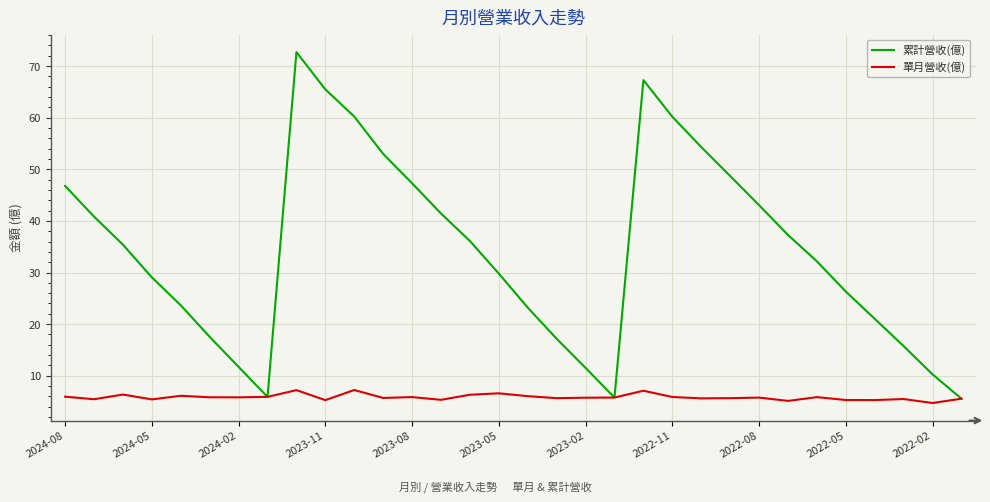

Which series has the widest spread of values?

累計營收(億)